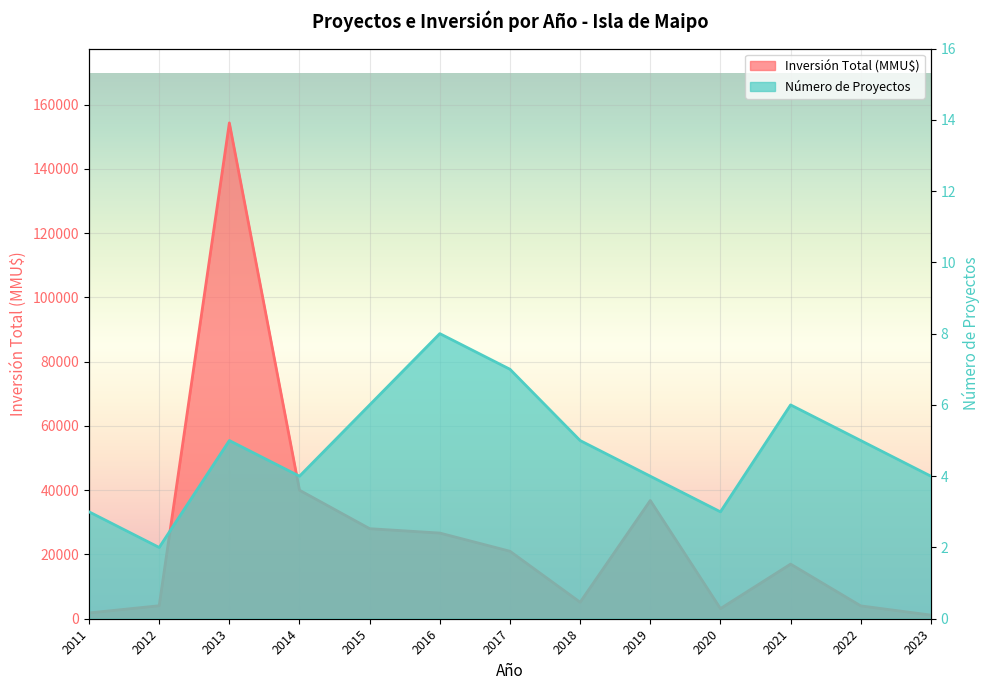

True or false: Número de Proyectos has more than 1 points higher than both neighbors.

True